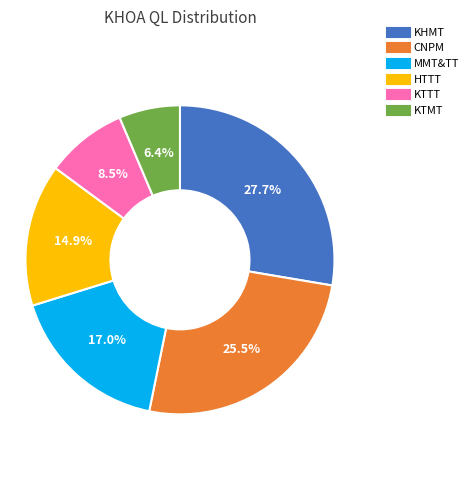

How many slices are in this pie chart?

6